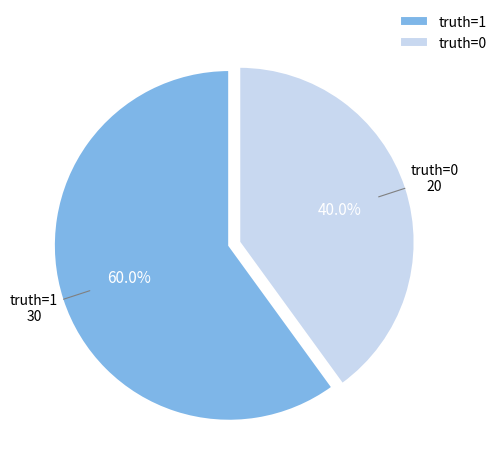

Between truth=1 and truth=0, which is larger?

truth=1